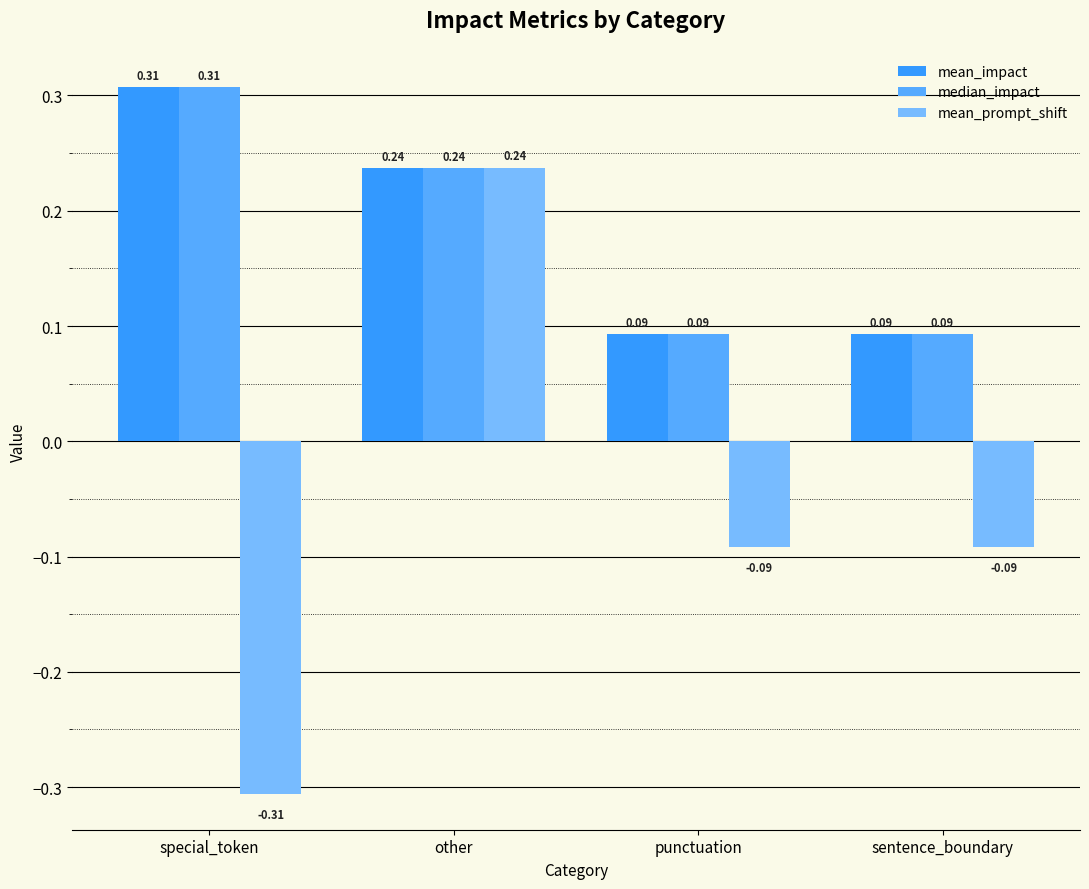

Rank the series at punctuation from highest to lowest value.

mean_impact, median_impact, mean_prompt_shift